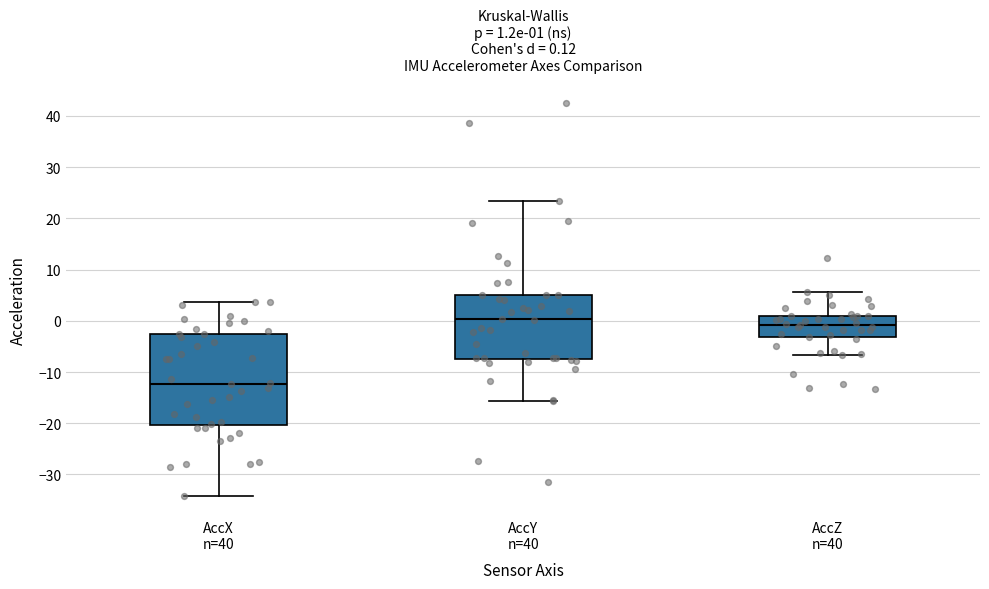

Which box has the lowest median line?

AccX n=40